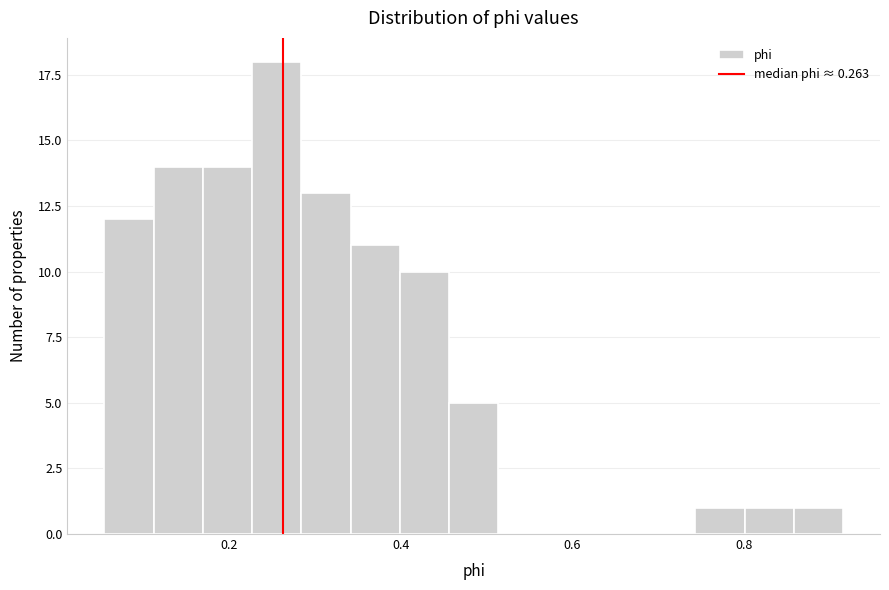

Around what value on the x-axis is the tallest bar? Give the approximate position of its centre, as read against the axis.

0.26